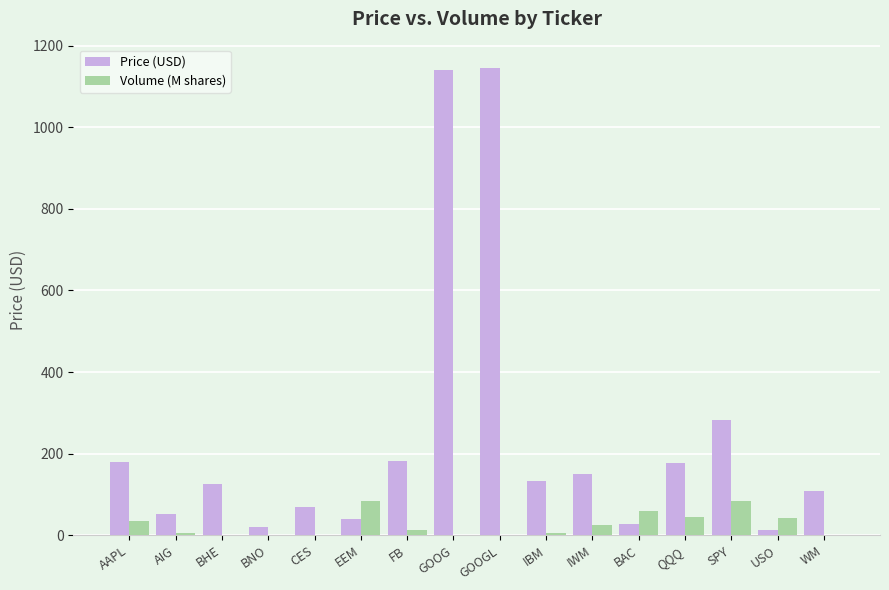

How many categories are shown in the chart?

16